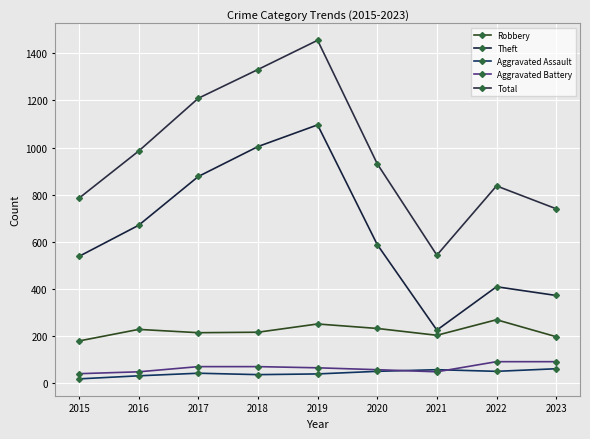

What is the sum of the Theft values at 2021 and 2023?

597